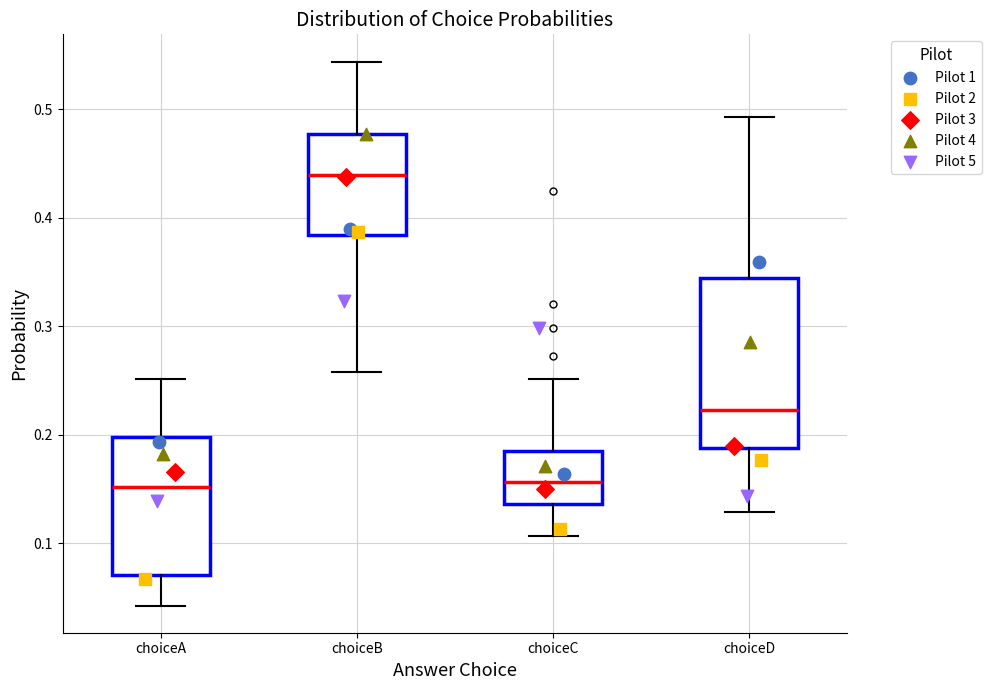

Reading left to right, transcribe this box plot: for each box, give where its median line is, the range the box spans, and where its two whiskers end, as read against the y-axis. The values are not printed on the chart, so give them approximately, as read against the axis.

choiceA: median 0.15, box 0.07 to 0.20, whiskers 0.04 to 0.25
choiceB: median 0.44, box 0.38 to 0.48, whiskers 0.26 to 0.54
choiceC: median 0.16, box 0.14 to 0.19, whiskers 0.11 to 0.25
choiceD: median 0.22, box 0.19 to 0.34, whiskers 0.13 to 0.49